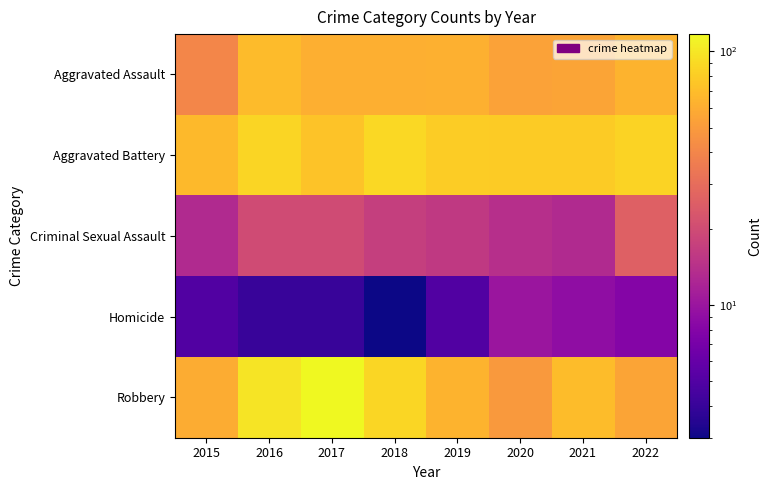

What is the smallest value displayed?

3